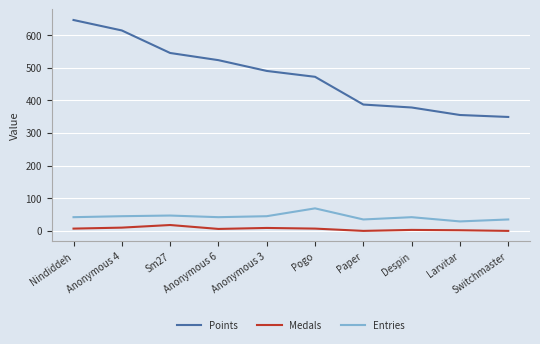

Between Anonymous 3 and Larvitar, which series saw the biggest shift?

Points